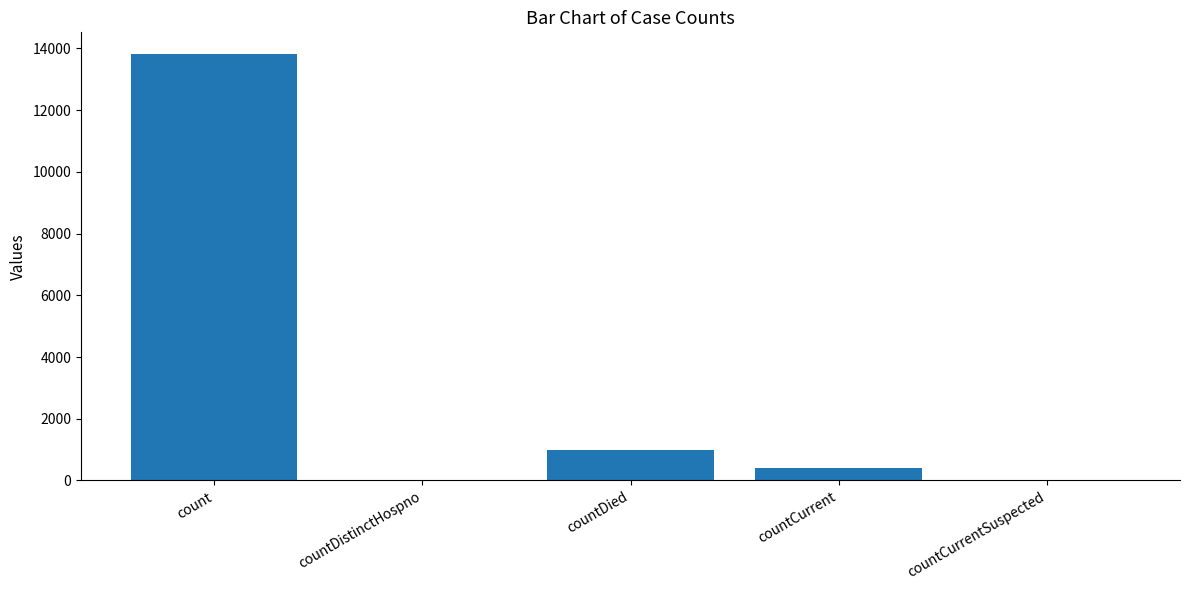

Count the number of data series in this chart.

1